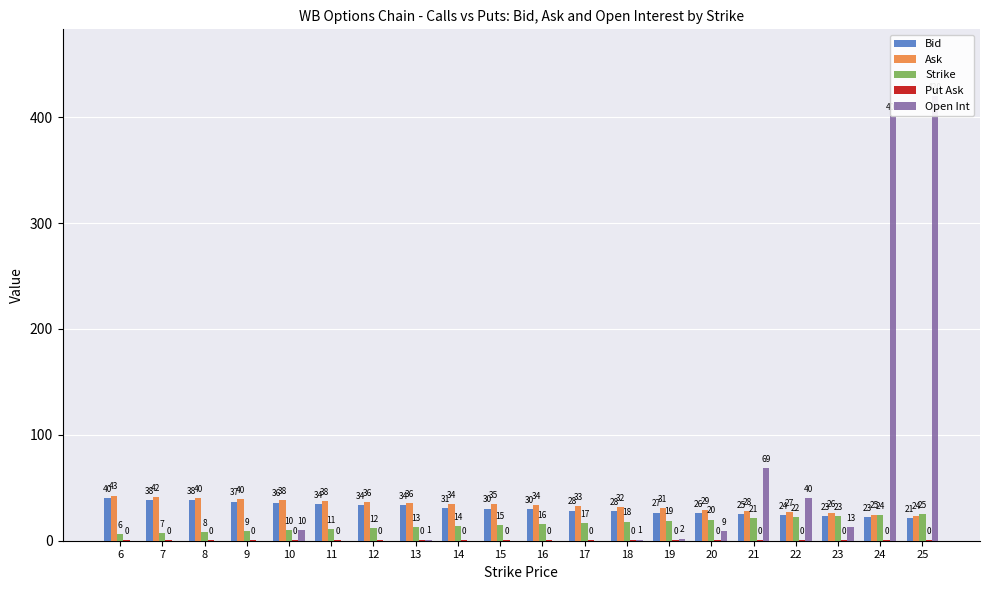

Is the value of Put Ask at 7 greater than the value of Bid at 24?

No